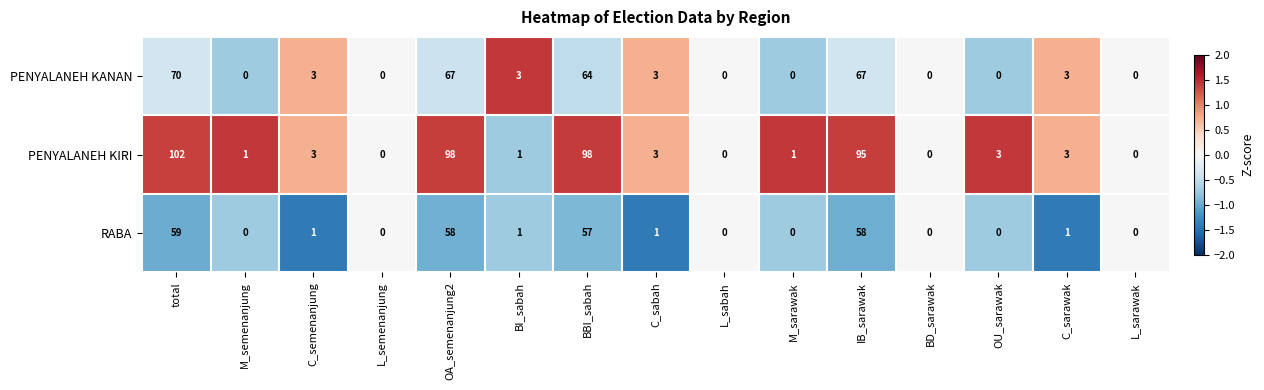

The PENYALANEH KIRI series shows 1 at C_sarawak. True or false?

False